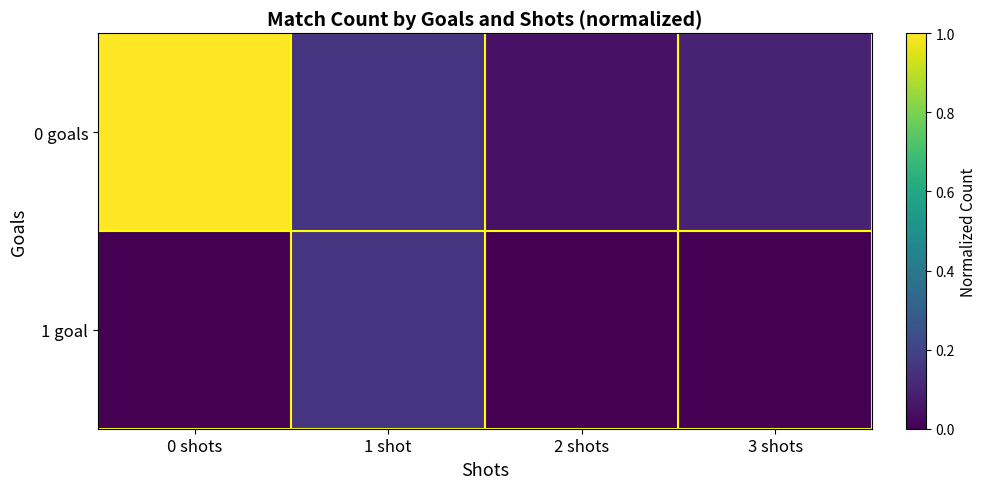

How many distinct data groups are displayed?

2